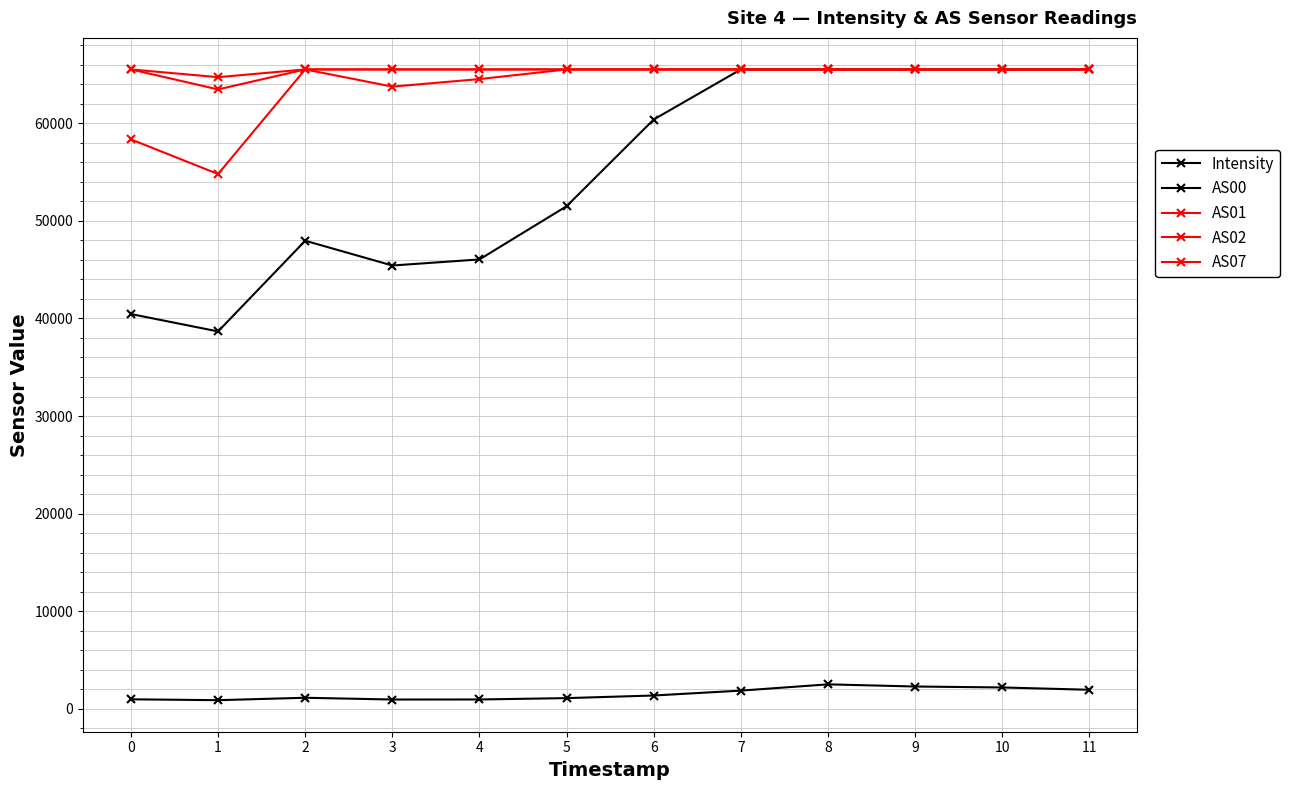

Between 1 and 3, which series saw the biggest shift?

AS01